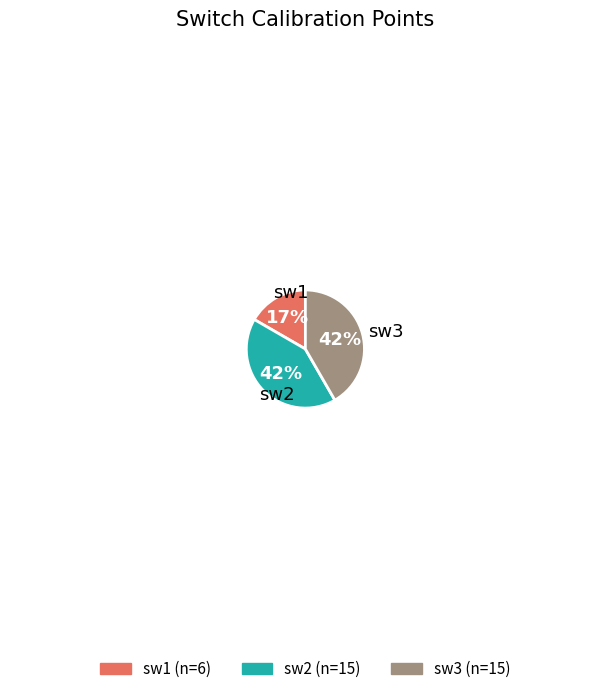

To the nearest percent, what is the difference between the largest and smallest slice percentages?

25%